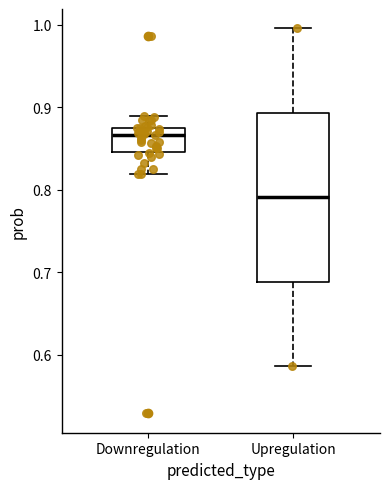

Reading left to right, transcribe this box plot: for each box, give where its median line is, the range the box spans, and where its two whiskers end, as read against the y-axis. The values are not printed on the chart, so give them approximately, as read against the axis.

Downregulation: median 0.87, box 0.85 to 0.88, whiskers 0.82 to 0.89
Upregulation: median 0.79, box 0.69 to 0.89, whiskers 0.59 to 1.00